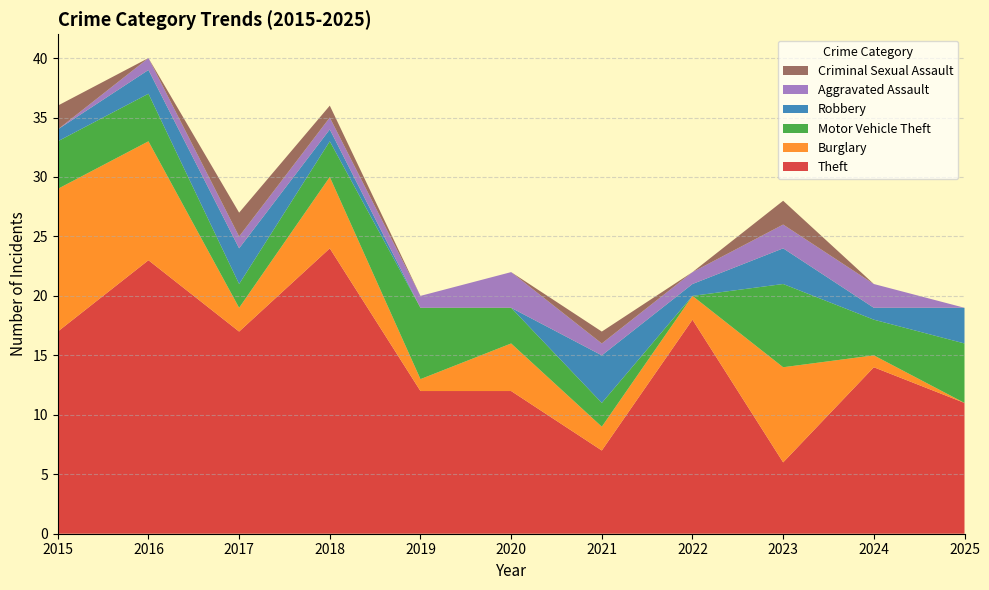

Reading left to right, extract all data points from this chart.

Theft: 2015=17	2016=23	2017=17	2018=24	2019=12	2020=12	2021=7	2022=18	2023=6	2024=14	2025=11
Burglary: 2015=12	2016=10	2017=2	2018=6	2019=1	2020=4	2021=2	2022=2	2023=8	2024=1	2025=0
Motor Vehicle Theft: 2015=4	2016=4	2017=2	2018=3	2019=6	2020=3	2021=2	2022=0	2023=7	2024=3	2025=5
Robbery: 2015=1	2016=2	2017=3	2018=1	2019=0	2020=0	2021=4	2022=1	2023=3	2024=1	2025=3
Aggravated Assault: 2015=0	2016=1	2017=1	2018=1	2019=1	2020=3	2021=1	2022=1	2023=2	2024=2	2025=0
Criminal Sexual Assault: 2015=2	2016=0	2017=2	2018=1	2019=0	2020=0	2021=1	2022=0	2023=2	2024=0	2025=0